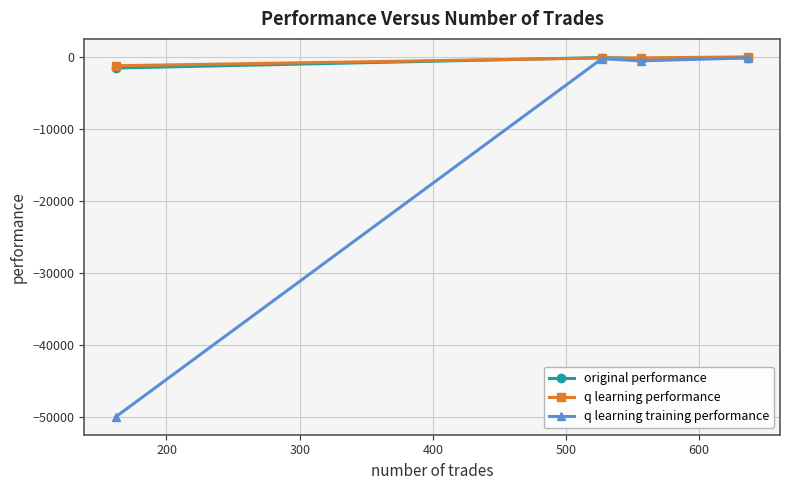

What is the lowest value of the original performance series?

-1502.7